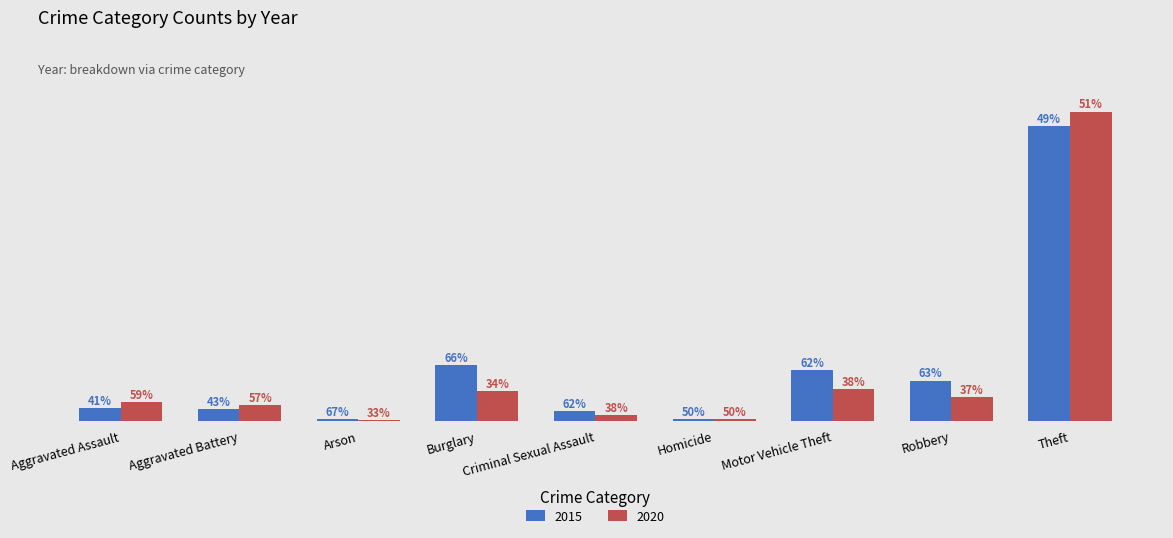

What is the value of the 2015 bar at the 5th from the left?

10